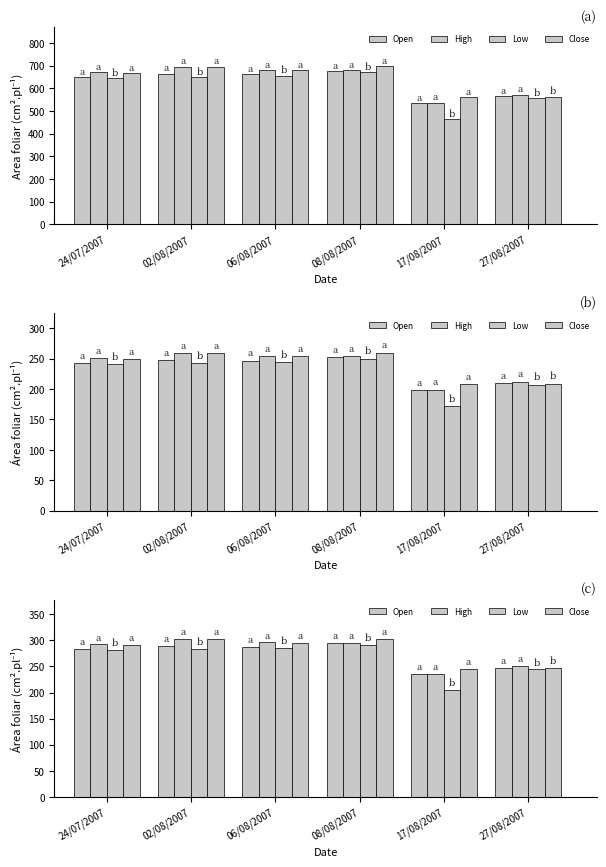

At how many categories does at least one series exceed 254?

4